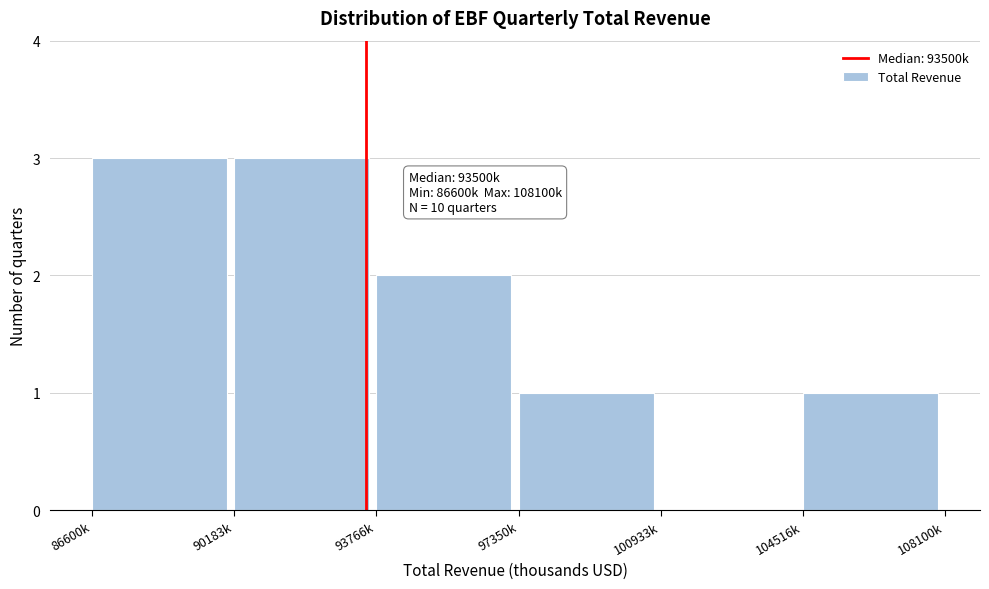

Reading right to left, extract all data points from this chart.

104516k=1	100933k=0	97350k=1	93766k=2	90183k=3	86600k=3